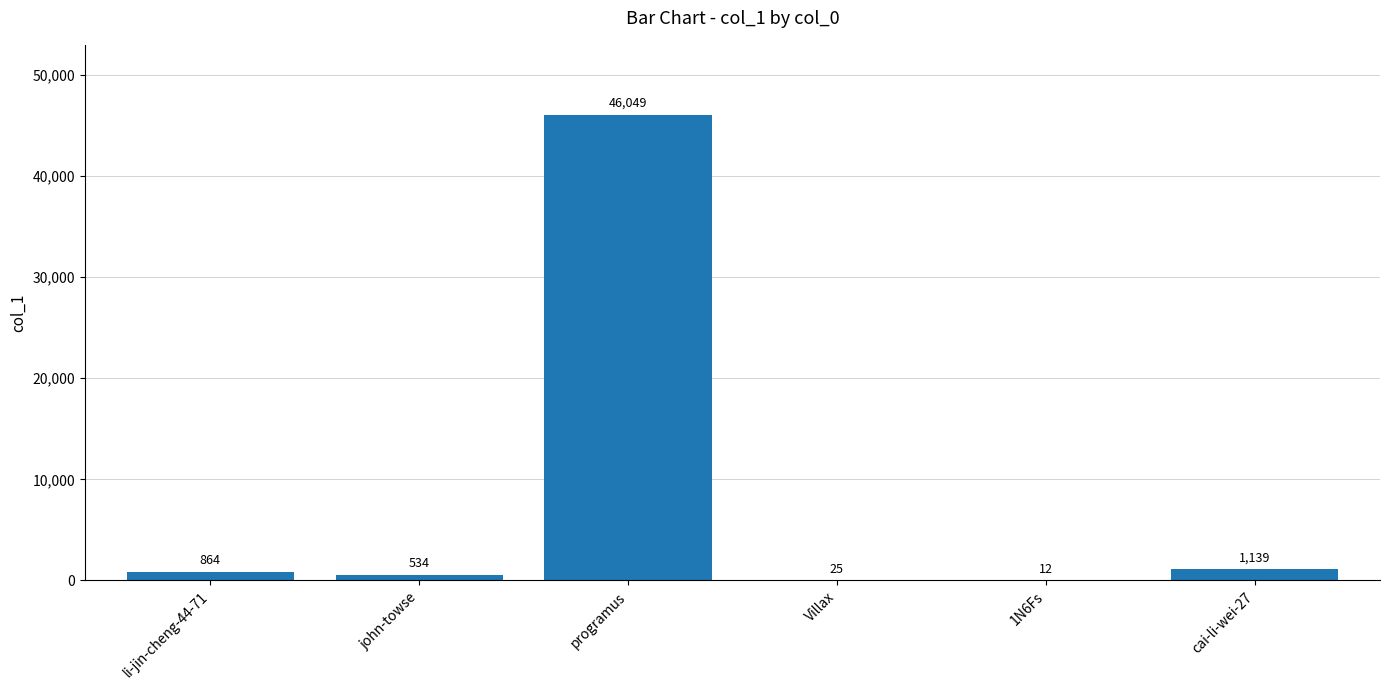

What is the maximum value shown in the chart?

46049